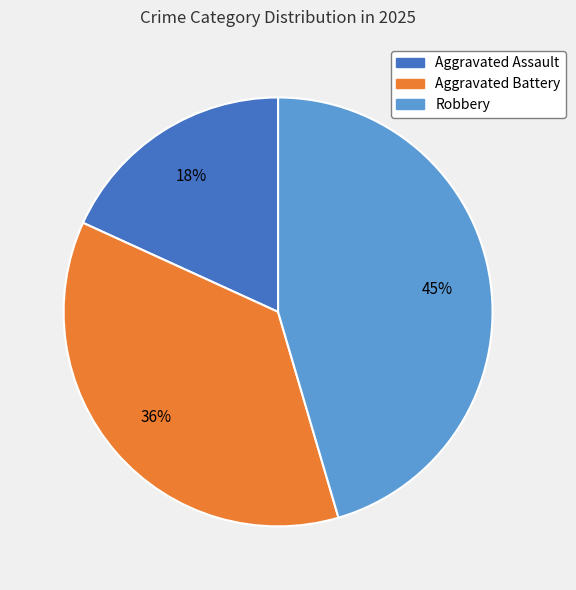

Is it true that Robbery is 31% of the pie?

False